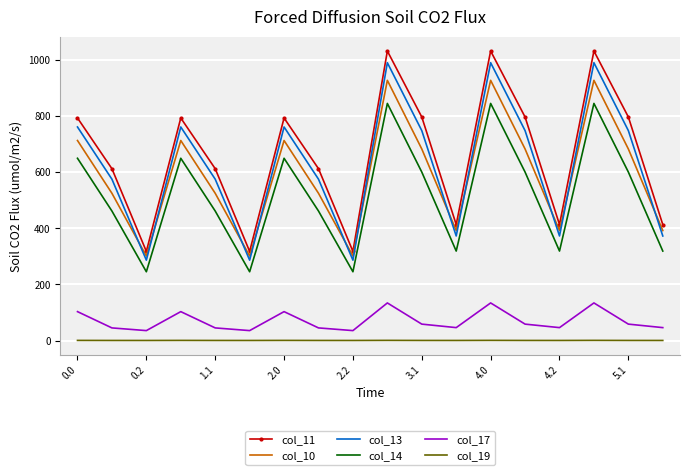

What is the average value of the col_14 series?

519.8